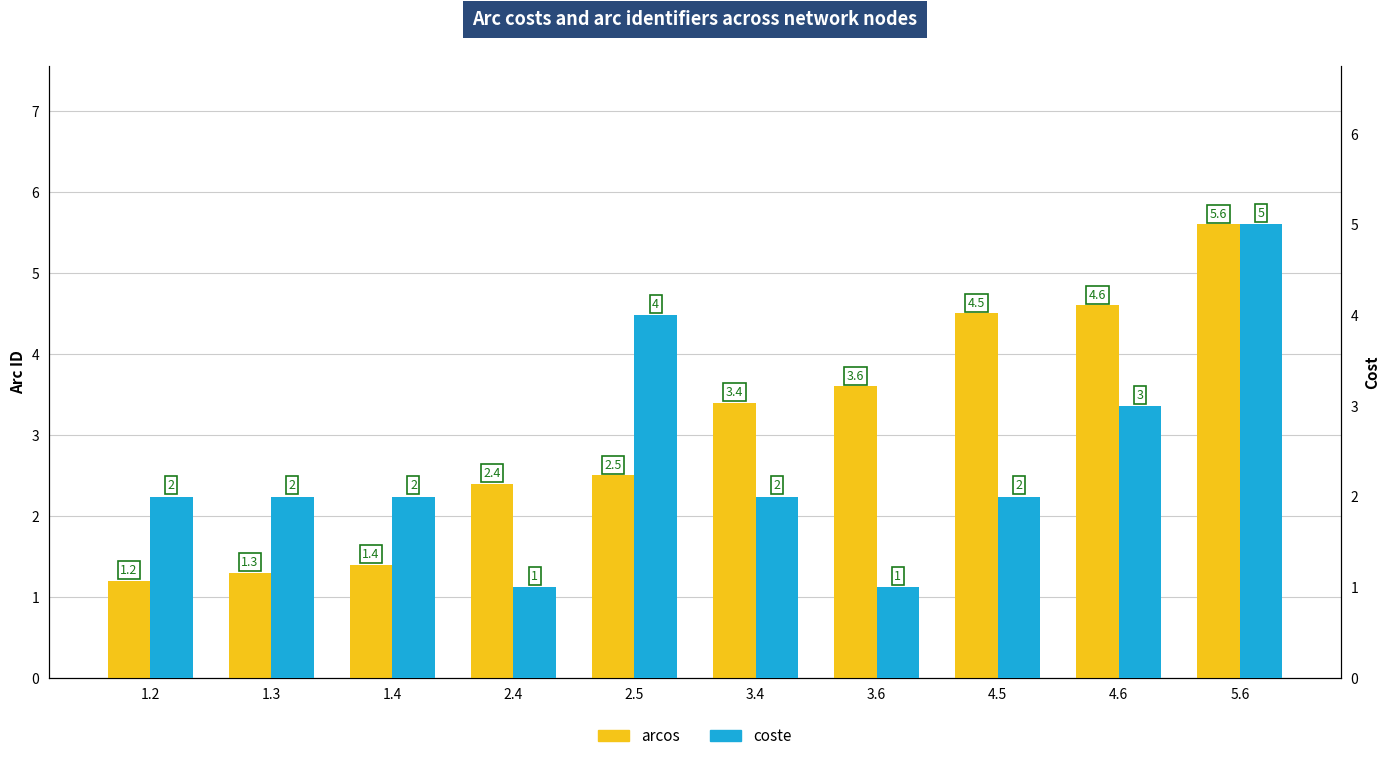

What is the difference between the second highest and second lowest values in the coste series?

3.0